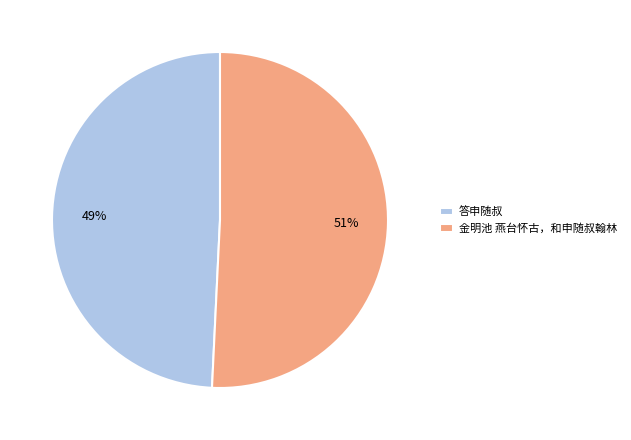

Is the sum of 答申随叔 and 金明池 燕台怀古，和申随叔翰林 greater than half?

Yes